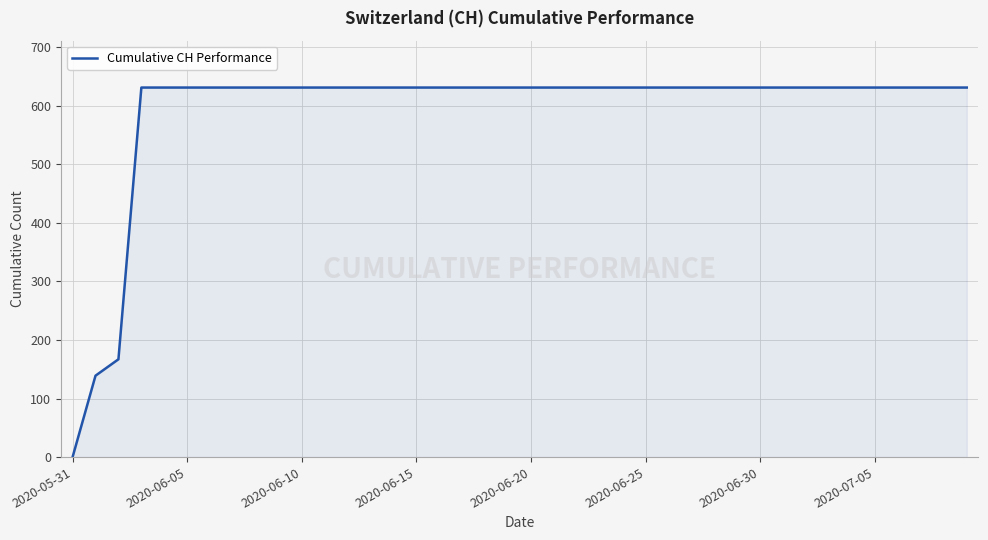

How many lines are shown in the chart?

1